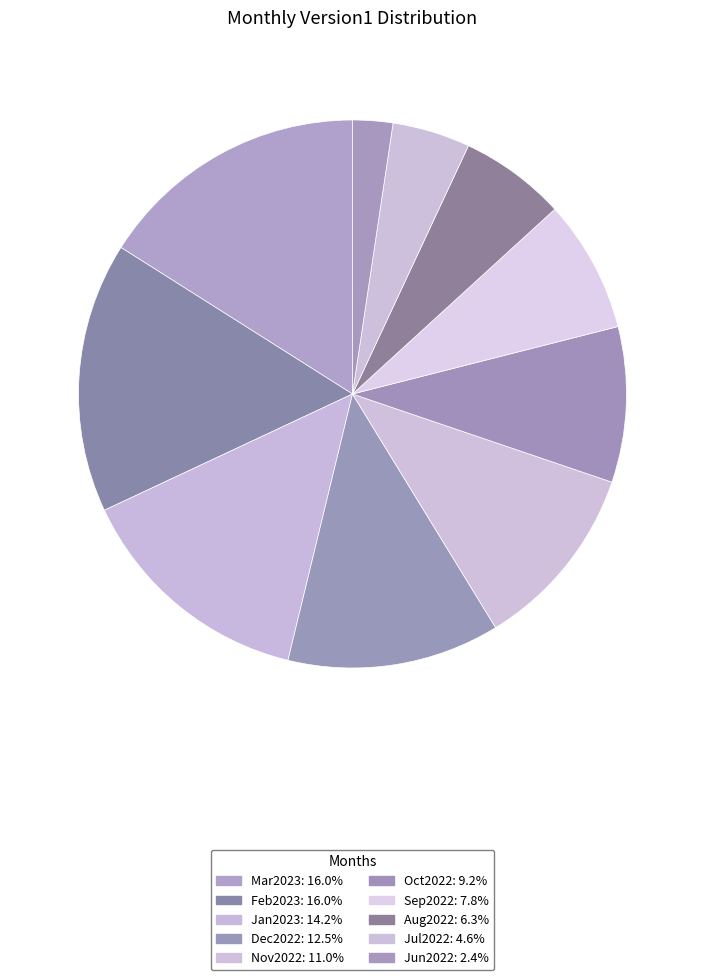

What percentage is NOT represented by Jul2022?

95.4%